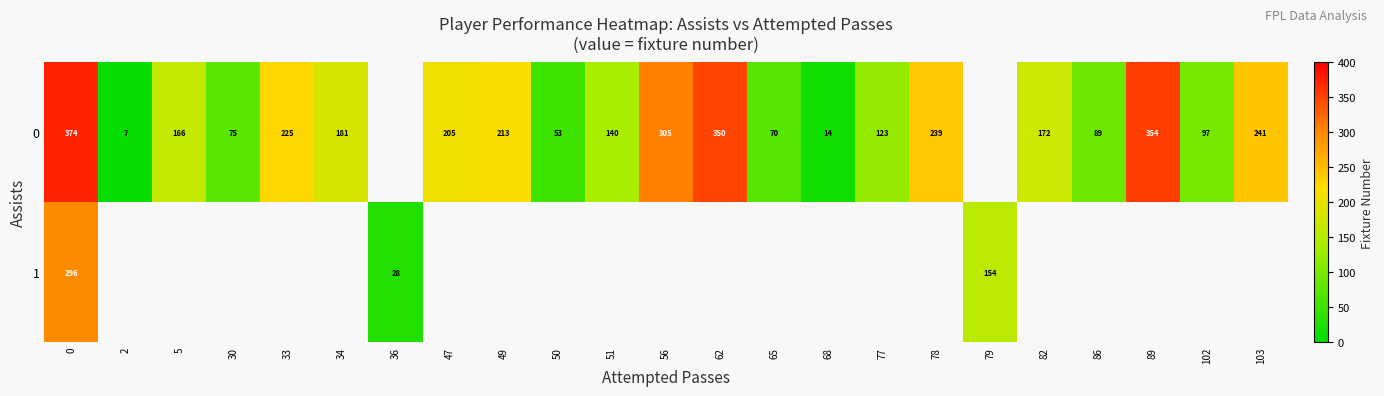

Which label corresponds to the smallest value in the chart?

2